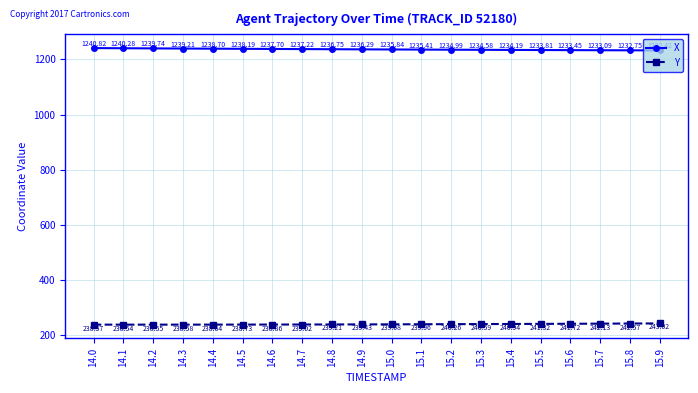

How many interior local valleys does the Y series have?

1